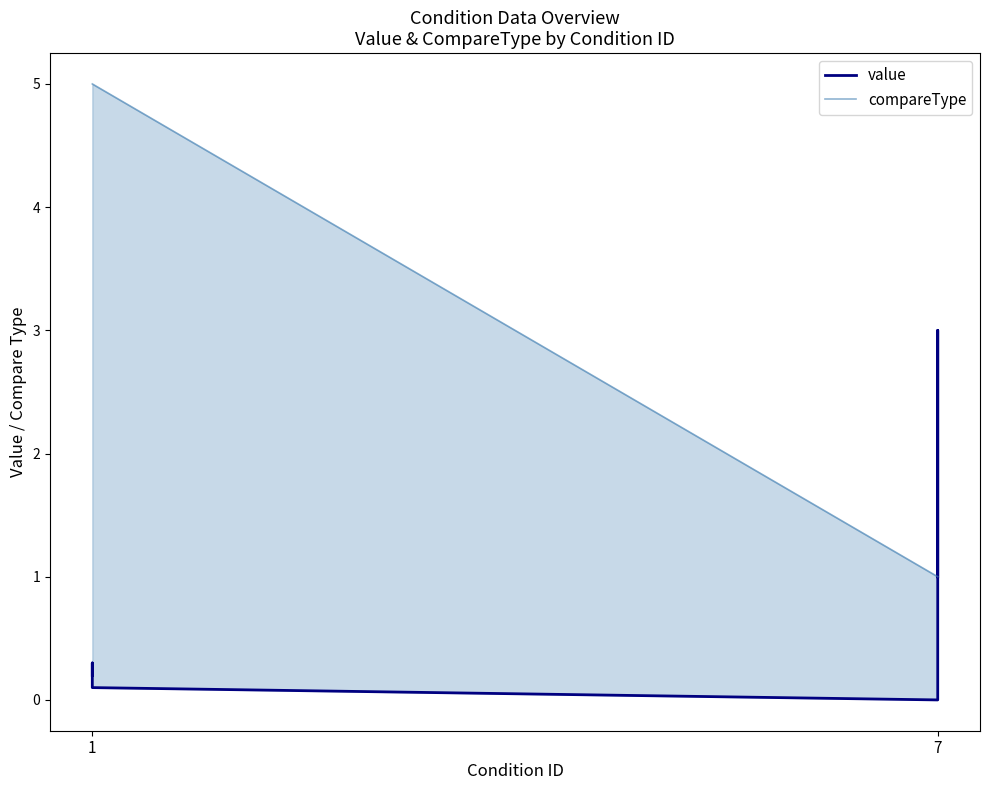

True or false: value and compareType cross at least once.

True